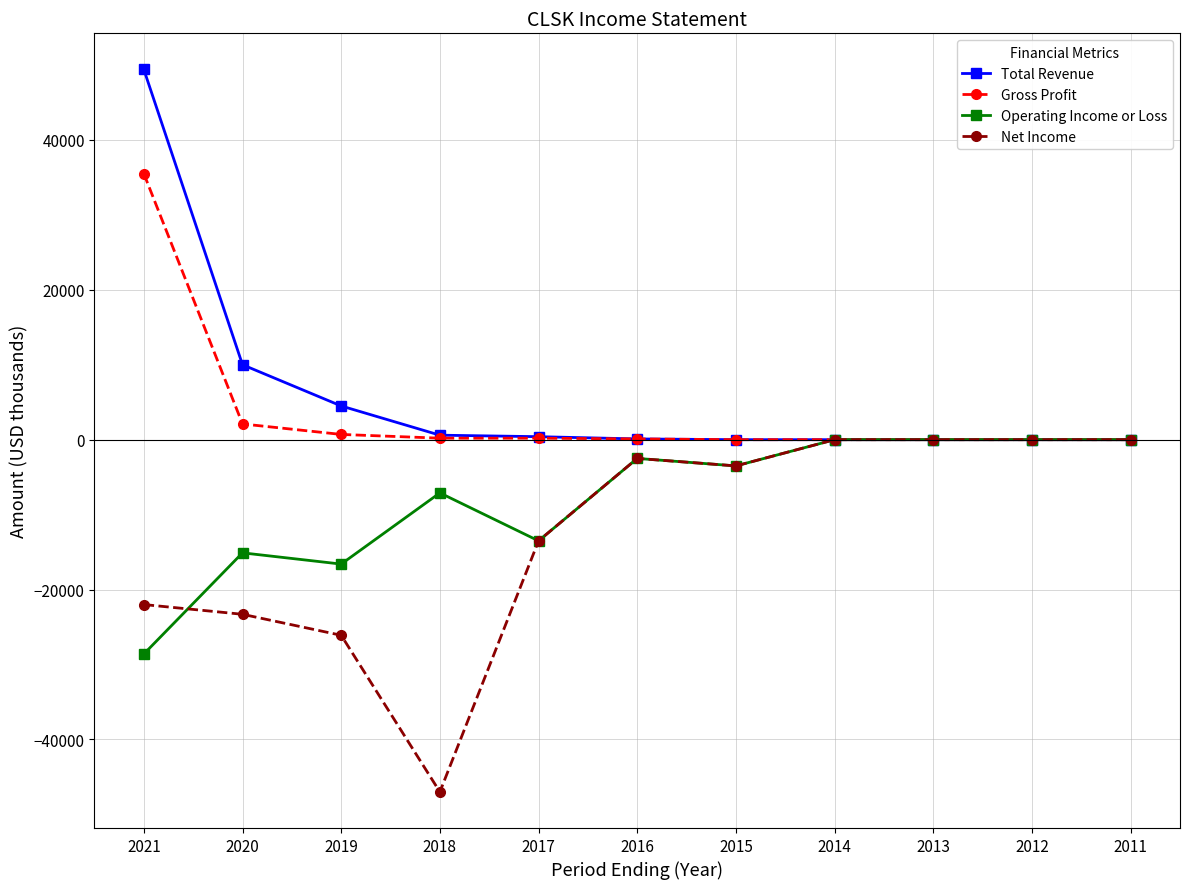

The value of Total Revenue at 2021 is 49400. True or false?

True